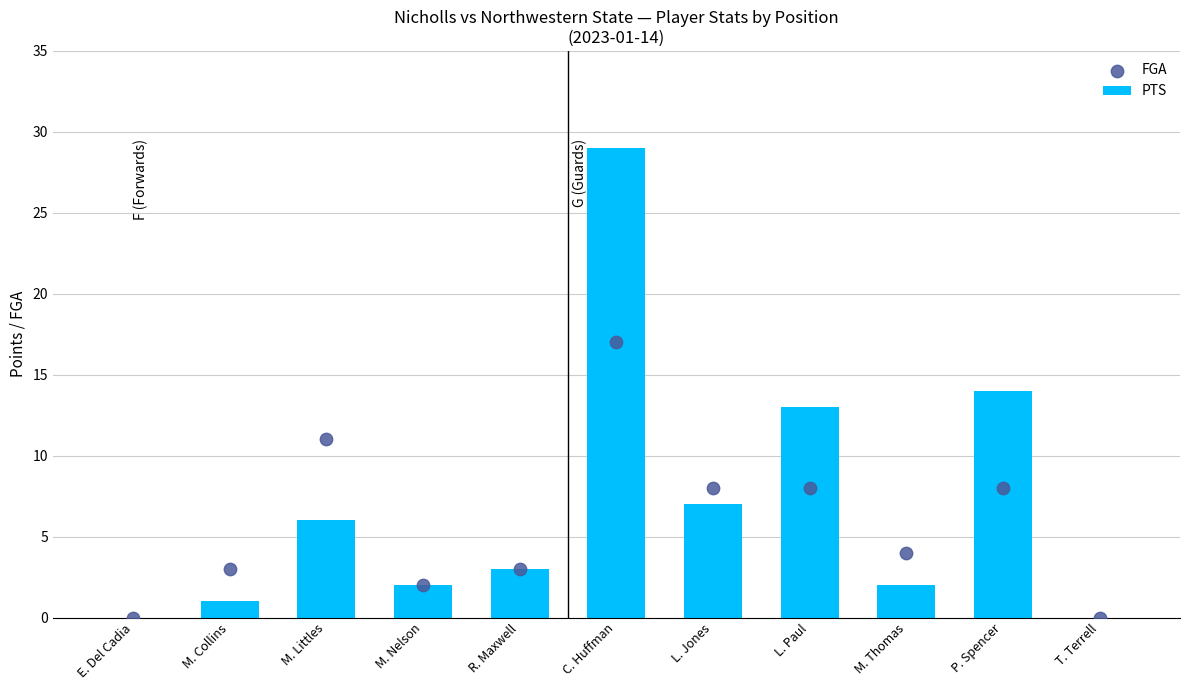

What is the total value across all series at M. Collins?

4